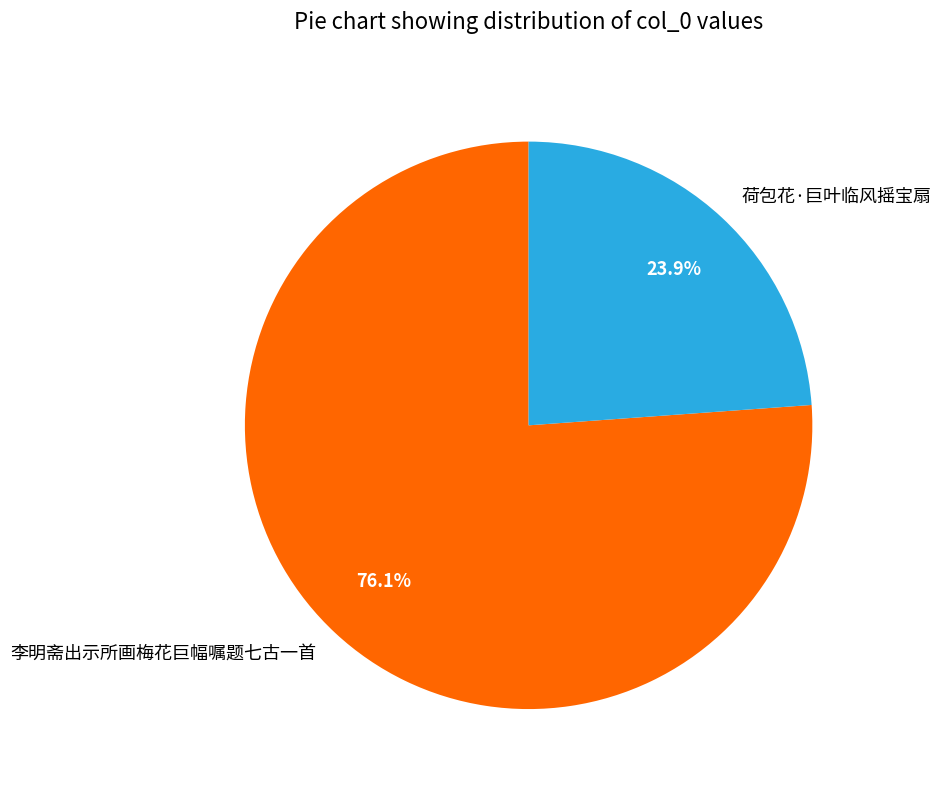

Does 李明斋出示所画梅花巨幅嘱题七古一首 represent more than half of the total?

Yes